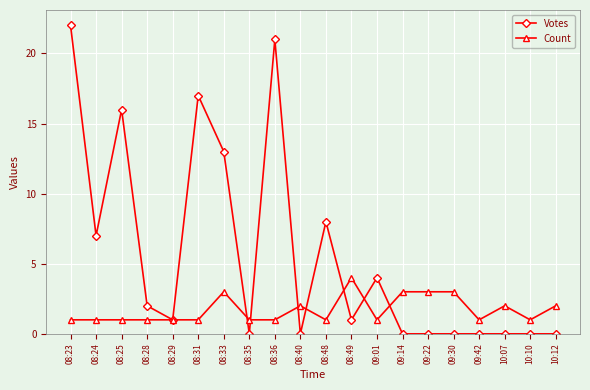

Reading left to right, transcribe all the data shown in this chart.

Votes: 08:23=22	08:24=7	08:25=16	08:28=2	08:29=1	08:31=17	08:33=13	08:35=0	08:36=21	08:40=0	08:48=8	08:49=1	09:01=4	09:14=0	09:22=0	09:30=0	09:42=0	10:07=0	10:10=0	10:12=0
Count: 08:23=1	08:24=1	08:25=1	08:28=1	08:29=1	08:31=1	08:33=3	08:35=1	08:36=1	08:40=2	08:48=1	08:49=4	09:01=1	09:14=3	09:22=3	09:30=3	09:42=1	10:07=2	10:10=1	10:12=2